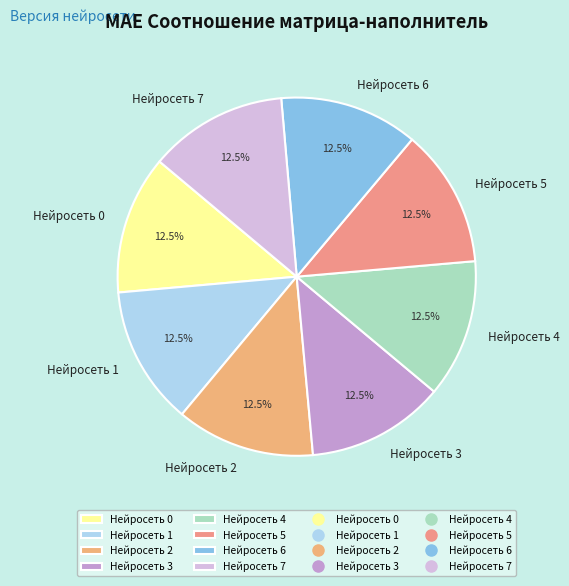

Does any single category account for the majority?

No